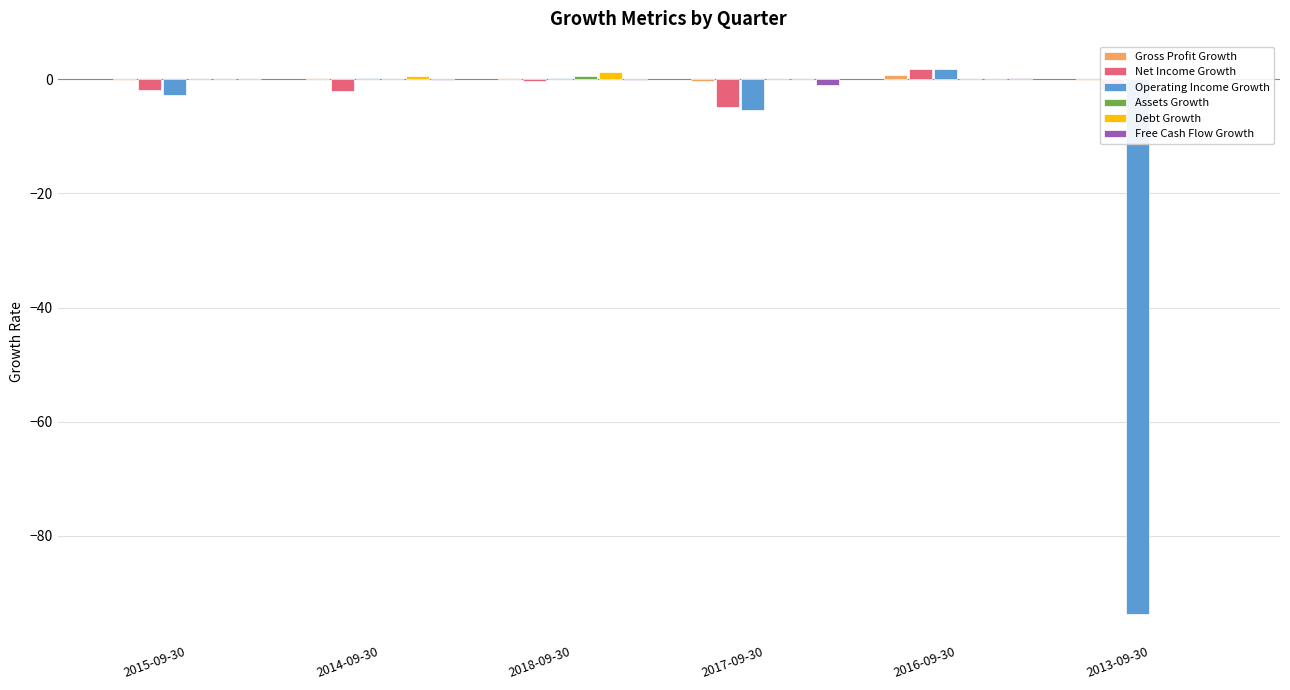

What is the sum of all Net Income Growth values?

-9.0